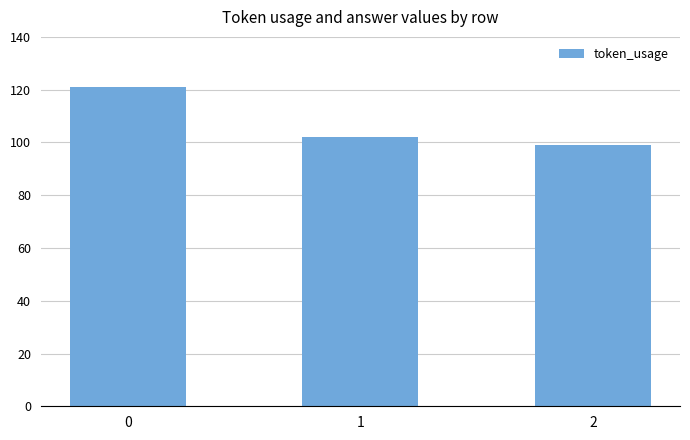

Rank the categories by value from highest to lowest.

0, 1, 2